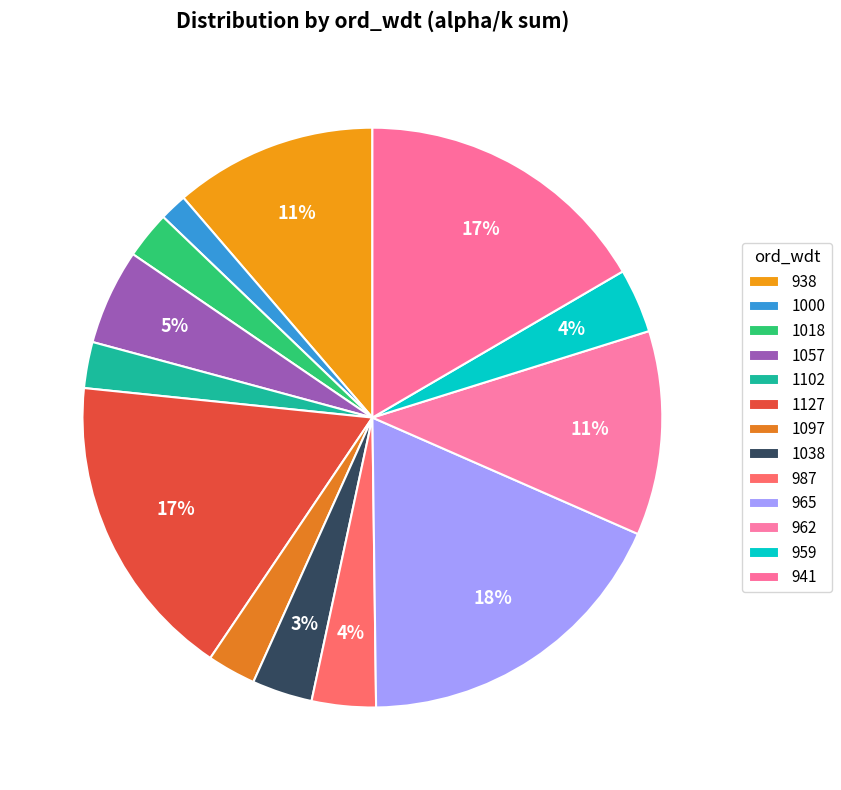

How many slices are in this pie chart?

13